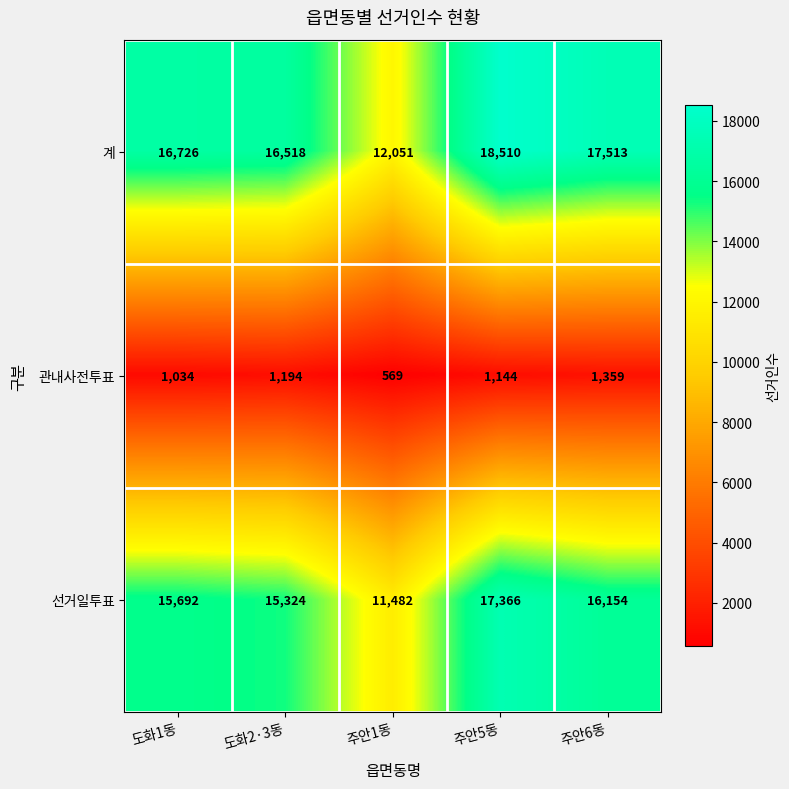

What is the total value across all series at 주안6동?

35026